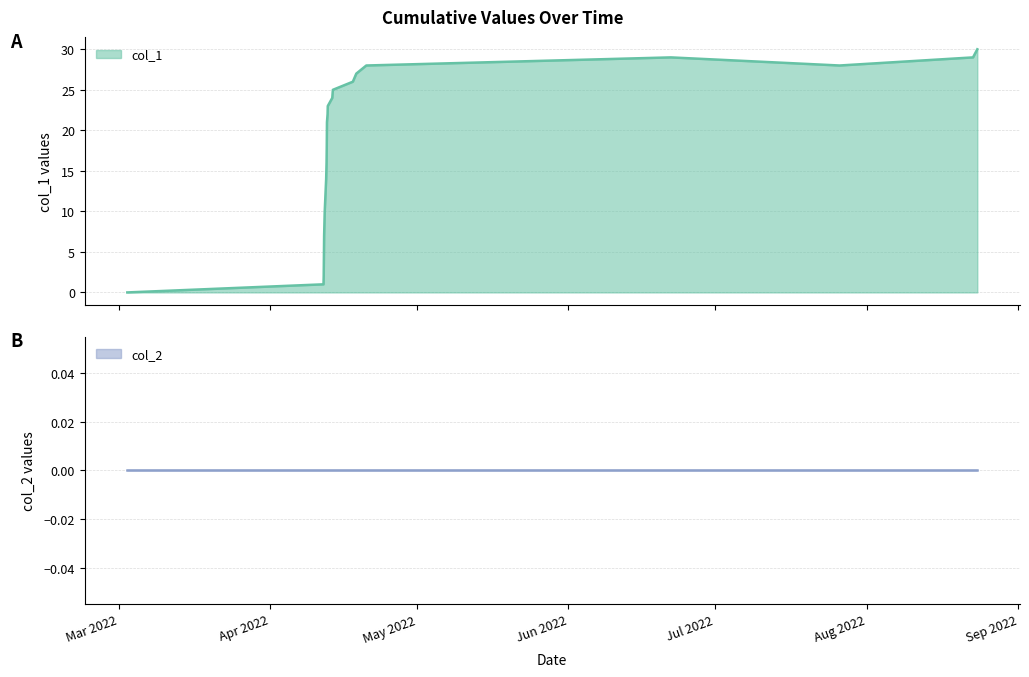

True or false: there are more than 0 points higher than both neighbors.

True